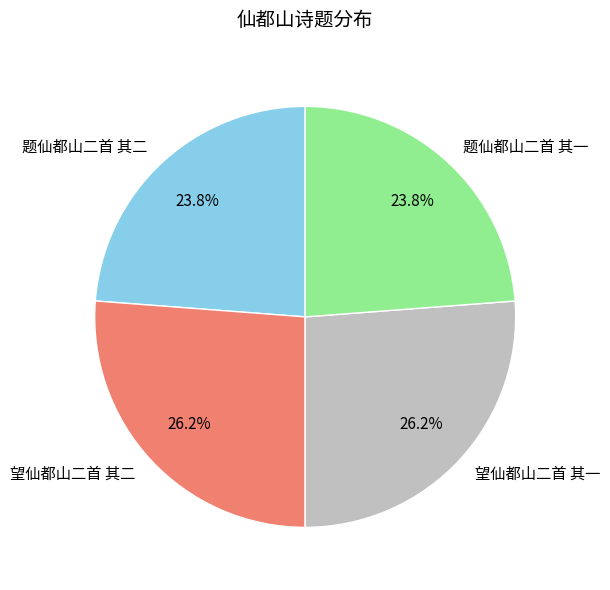

What percentage is the 题仙都山二首 其二 slice, to the nearest percent?

24%